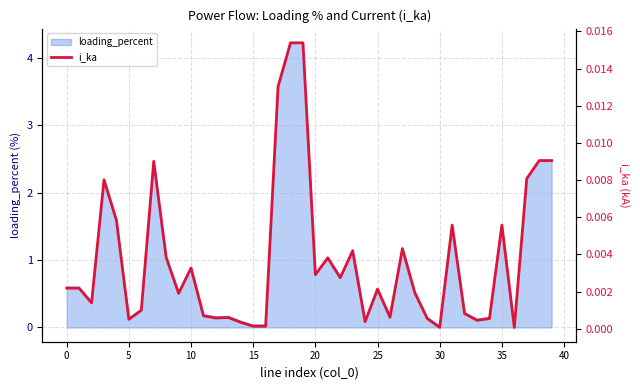

Is it true that loading_percent equals 0.1 at 5?

True